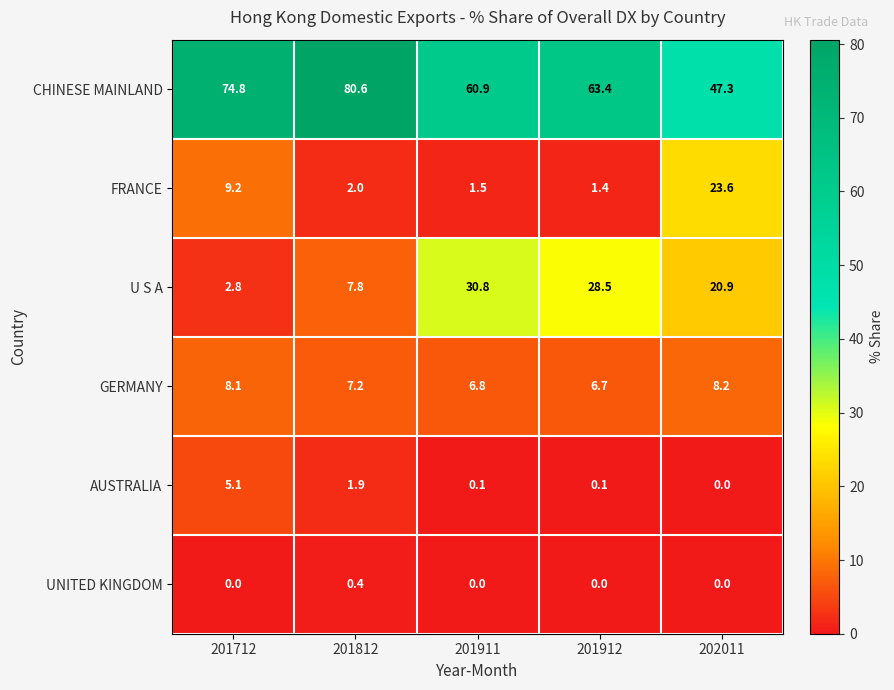

At which label does CHINESE MAINLAND first exceed 63?

201712